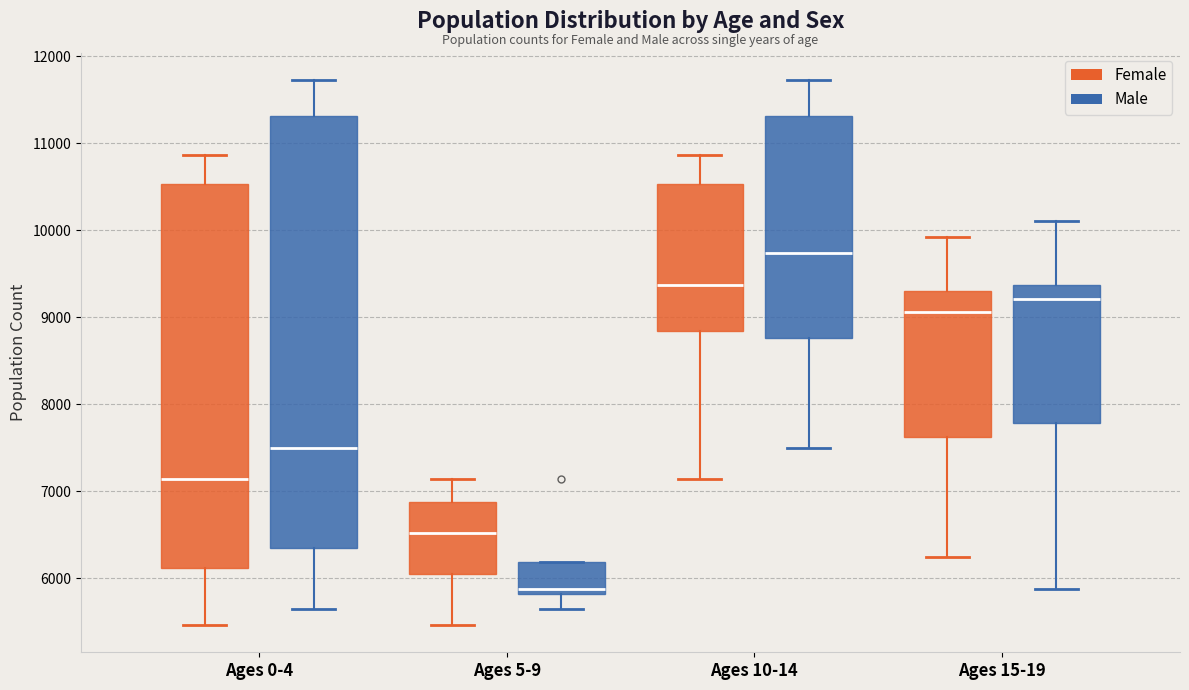

Reading left to right, transcribe this box plot: for each box, give where its median line is, the range the box spans, and where its two whiskers end, as read against the y-axis. The values are not printed on the chart, so give them approximately, as read against the axis.

Ages 0-4 (Female): median 7100, box 6100 to 10500, whiskers 5500 to 10900
Ages 0-4 (Male): median 7500, box 6300 to 11300, whiskers 5700 to 11700
Ages 5-9 (Female): median 6500, box 6100 to 6900, whiskers 5500 to 7100
Ages 5-9 (Male): median 5900, box 5800 to 6200, whiskers 5700 to 6200
Ages 10-14 (Female): median 9400, box 8800 to 10500, whiskers 7100 to 10900
Ages 10-14 (Male): median 9700, box 8800 to 11300, whiskers 7500 to 11700
Ages 15-19 (Female): median 9100, box 7600 to 9300, whiskers 6300 to 9900
Ages 15-19 (Male): median 9200, box 7800 to 9400, whiskers 5900 to 10100